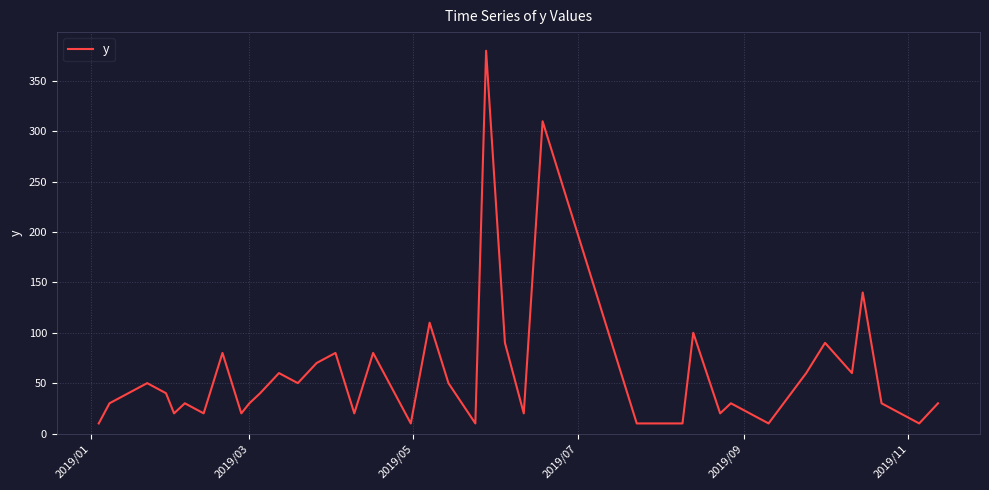

What is the minimum value shown in the chart?

10